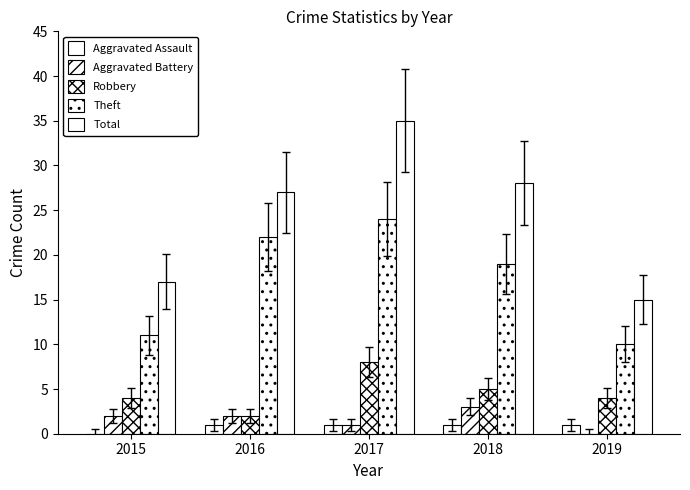

What is the highest value of the Aggravated Battery series?

3